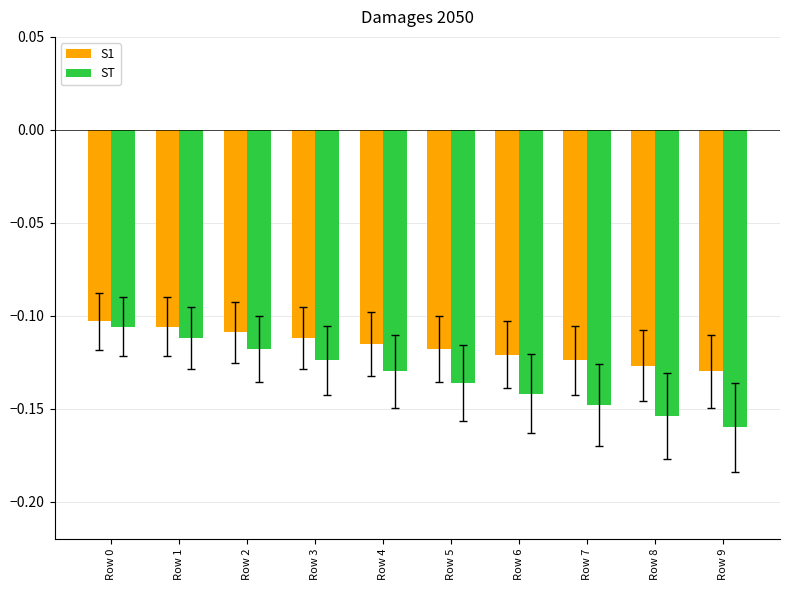

The ST series shows -0.2 at Row 3. True or false?

False